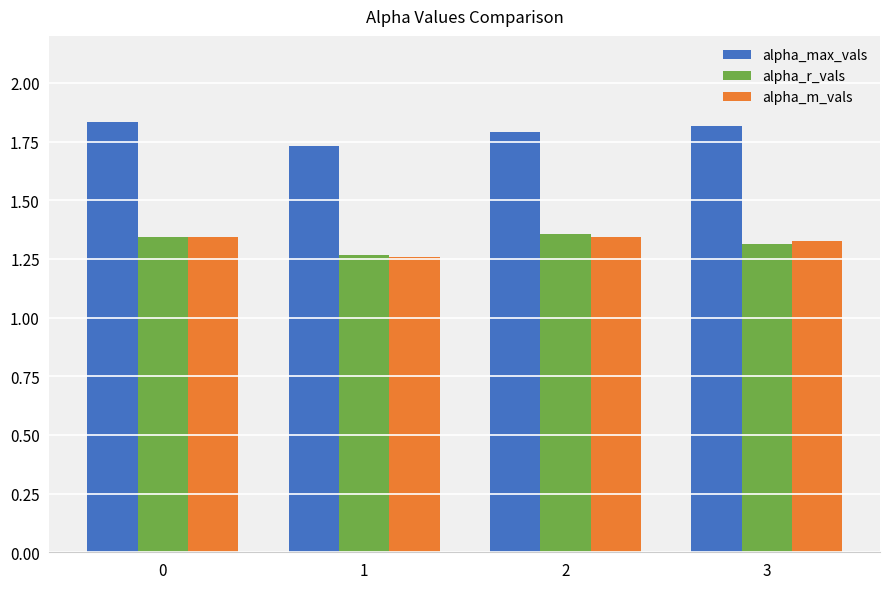

Is the value of alpha_m_vals at 1 greater than the value of alpha_max_vals at 3?

No